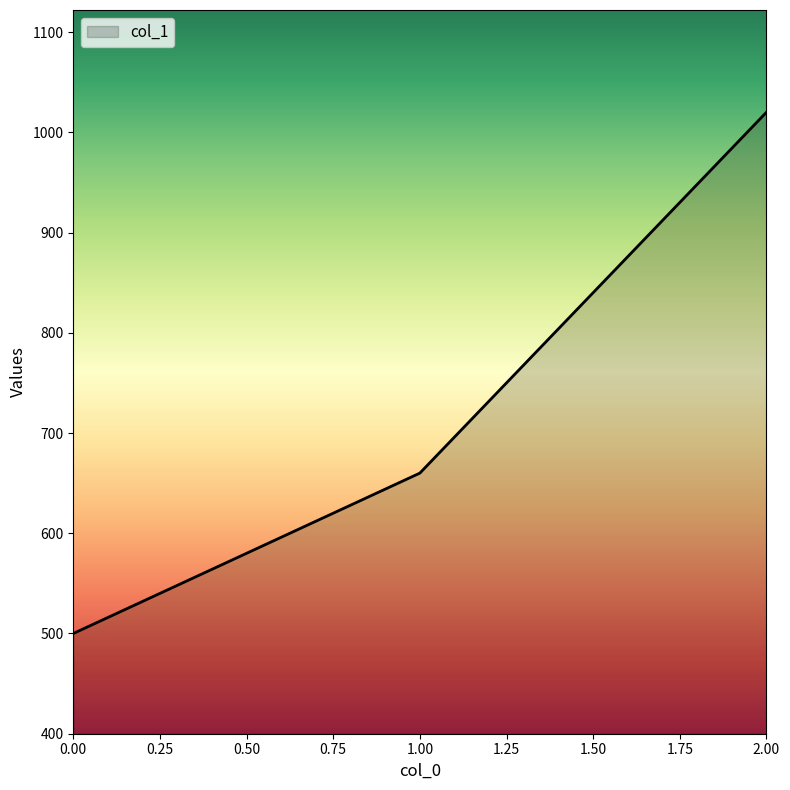

Where is the data nearest to the value 760?

1.00